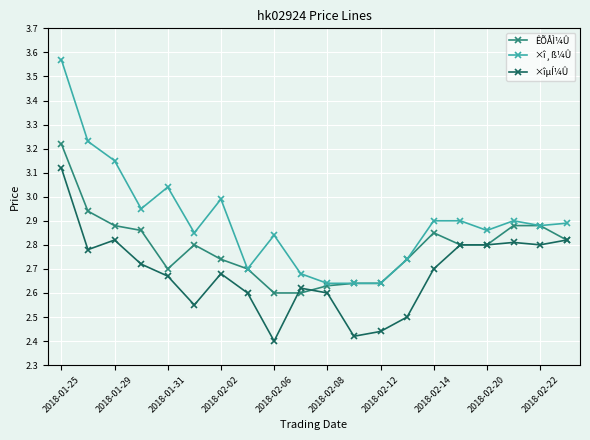

True or false: ×îµÍ¼Û and ×î¸ß¼Û intersect in this chart.

False